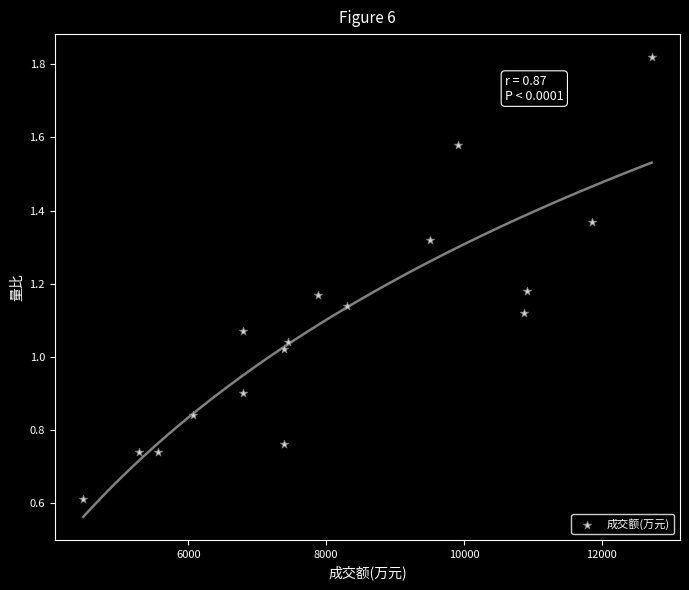

What is the range of X values (max minus min)?

8245.0